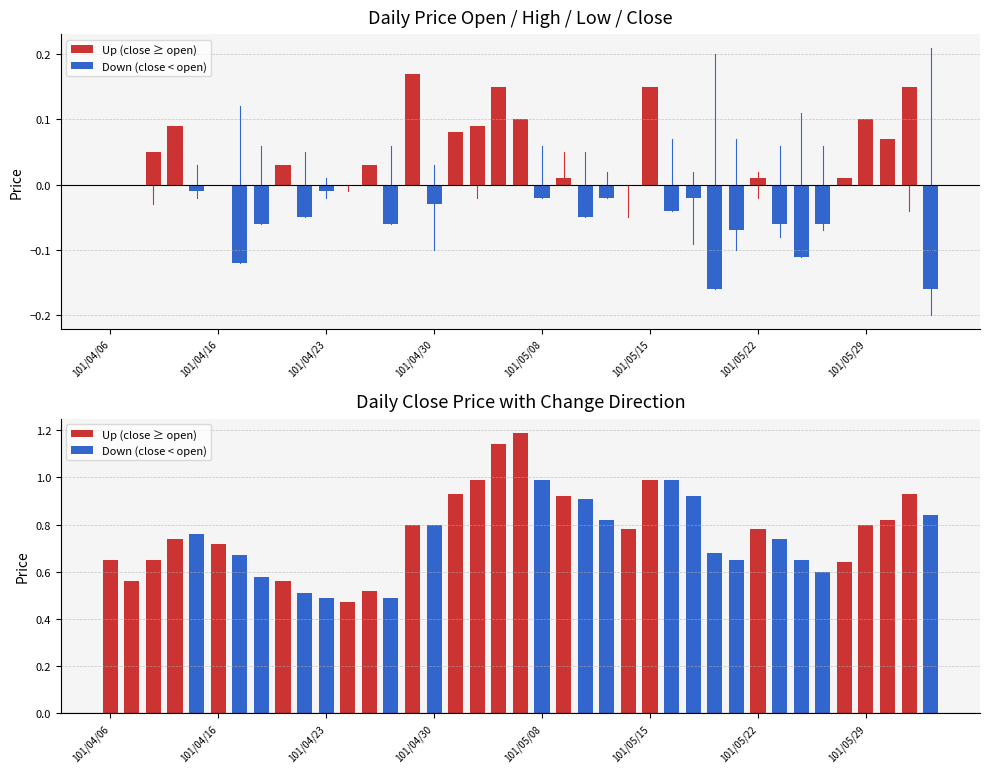

At 101/04/24, list the series in order from smallest to largest.

low, open, high, close